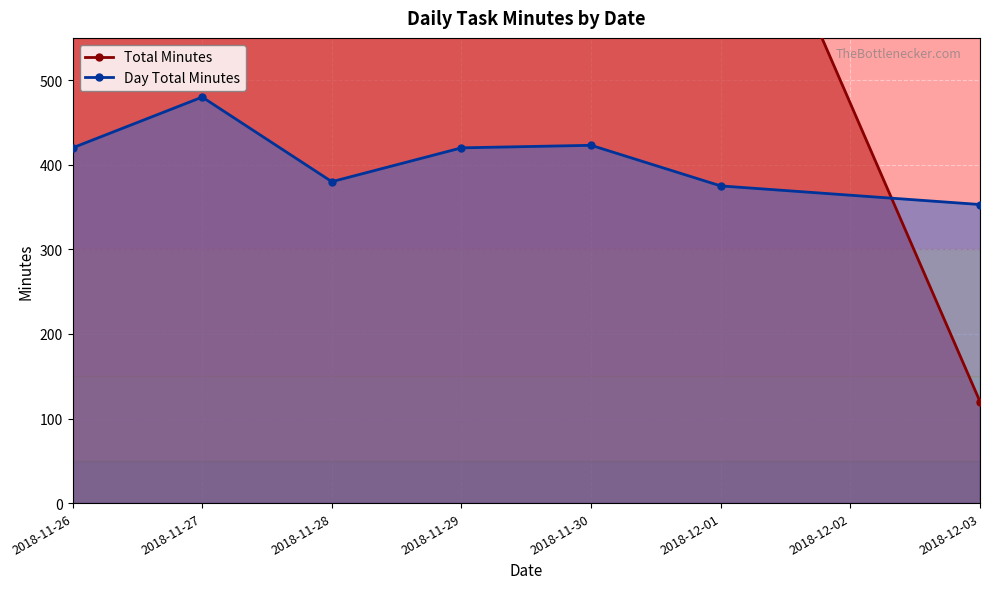

In Total Minutes, how many points are higher than both neighbors (excluding endpoints)?

2